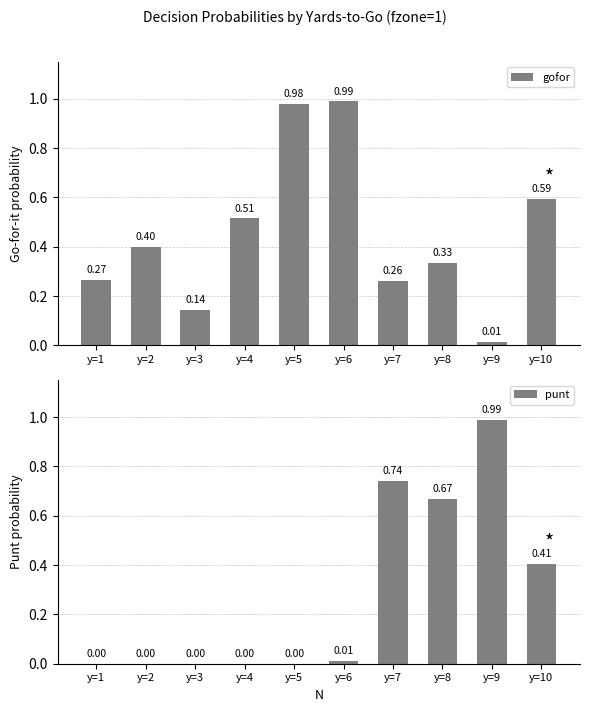

What is the difference between the maximum and minimum values in the gofor series?

1.0